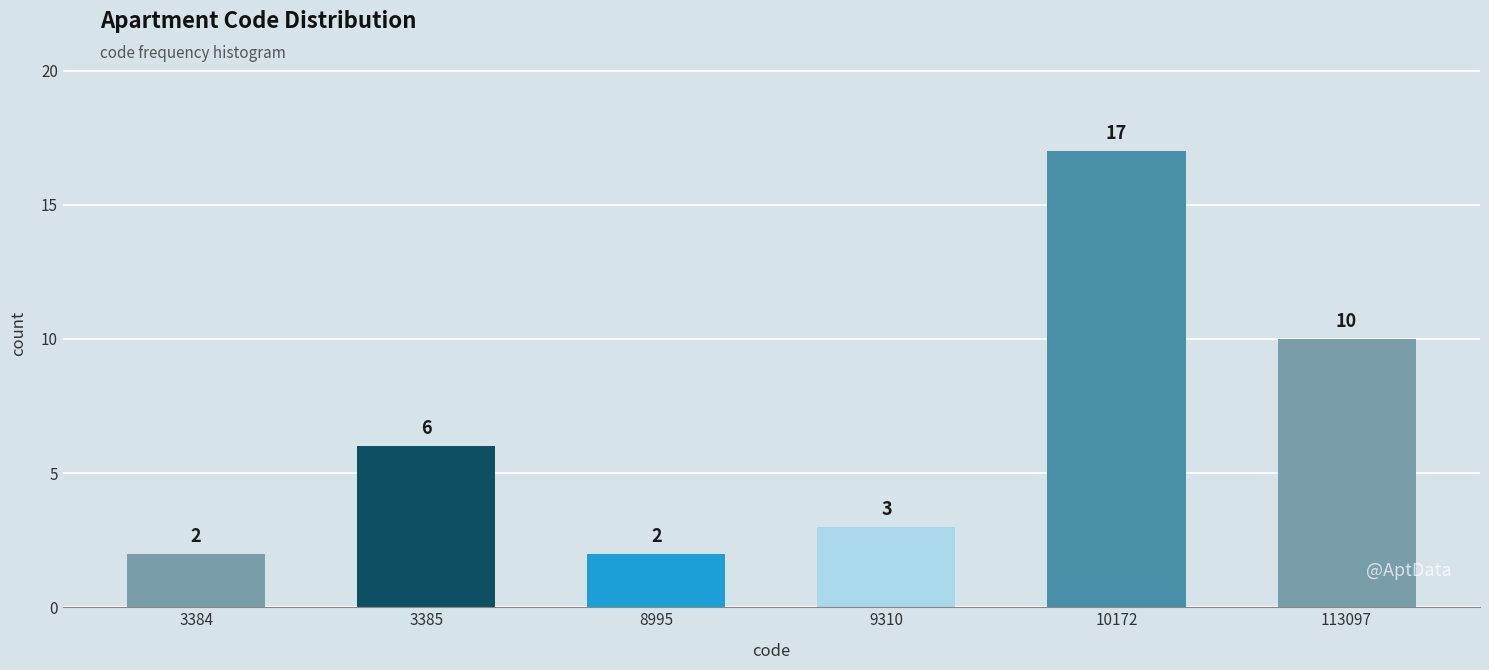

Reading left to right, list all the values displayed in this chart.

2	6	2	3	17	10